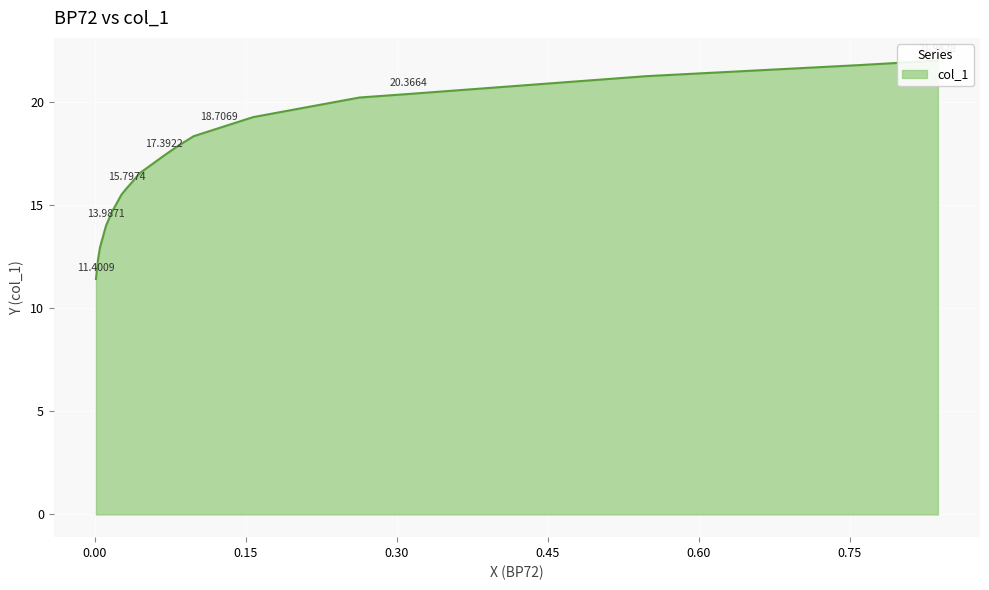

What is the difference between the second highest and minimum values?

10.4